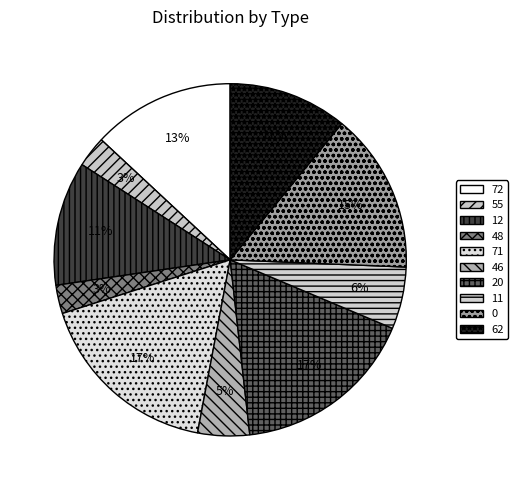

To the nearest percent, what portion does 72 represent?

13%